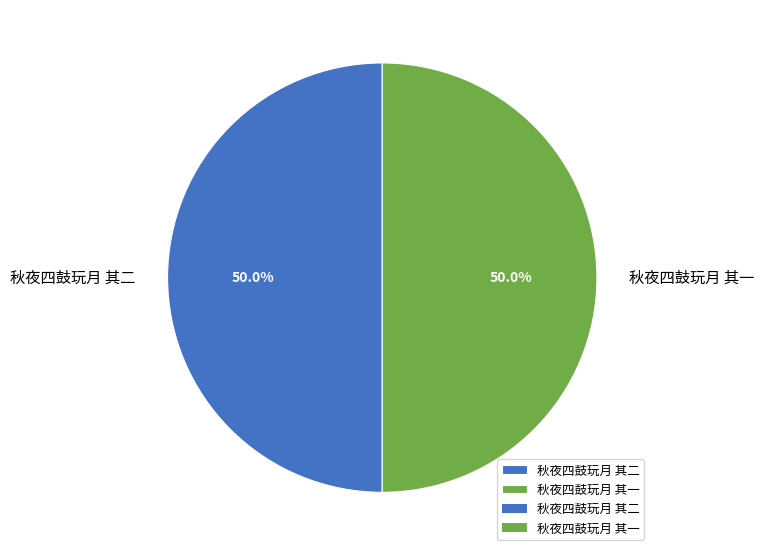

Count the number of slices in the pie.

2